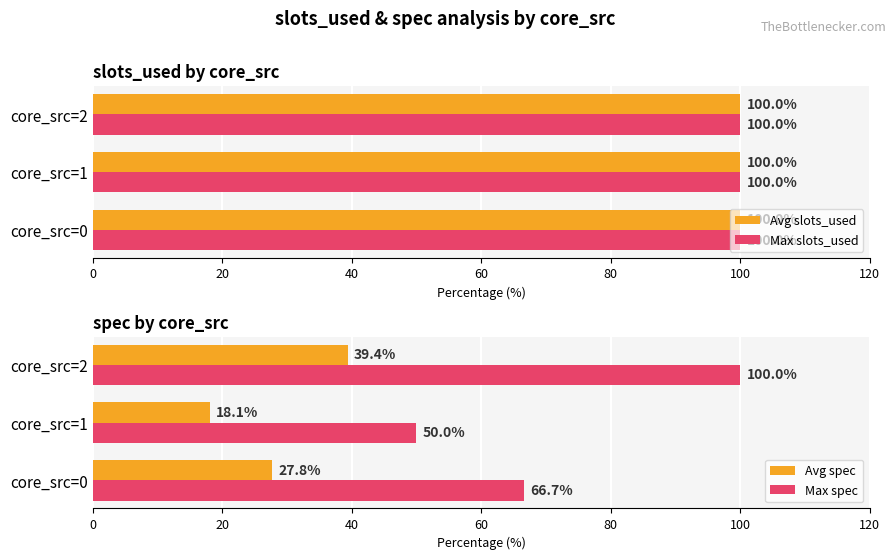

True or false: Avg spec has a value of 27.8 at core_src=0.

True